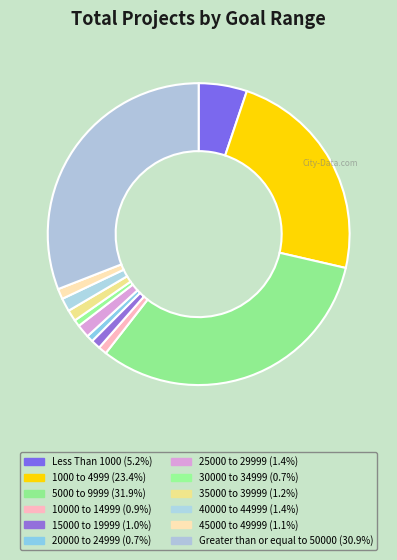

What percentage do 10000 to 14999 and 25000 to 29999 together represent?

2.3%